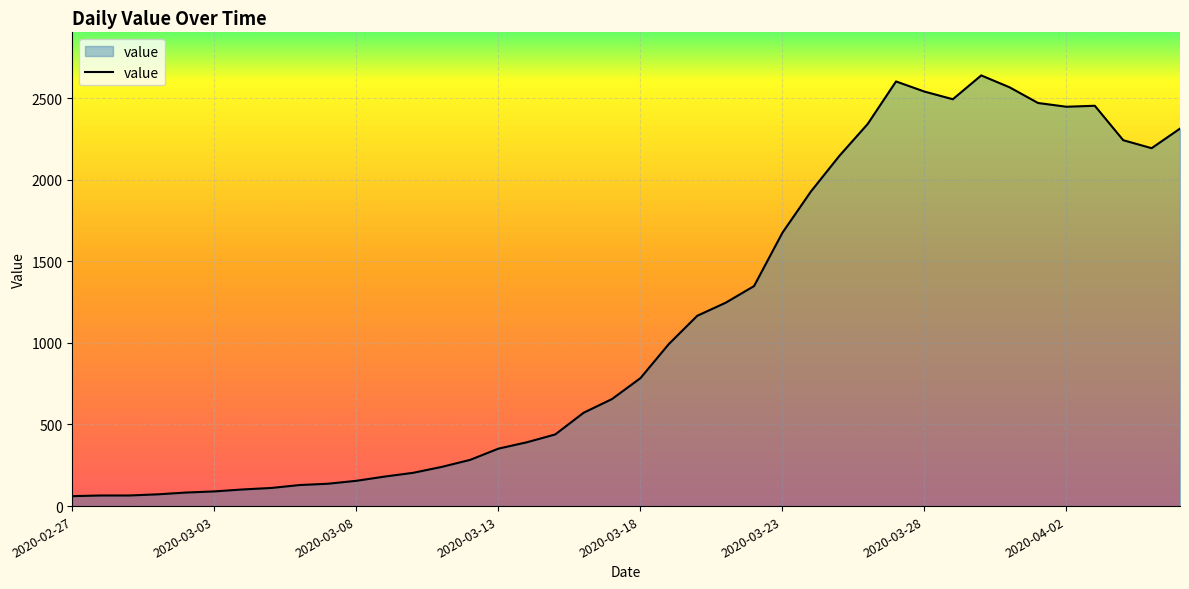

What is the greatest value displayed?

2639